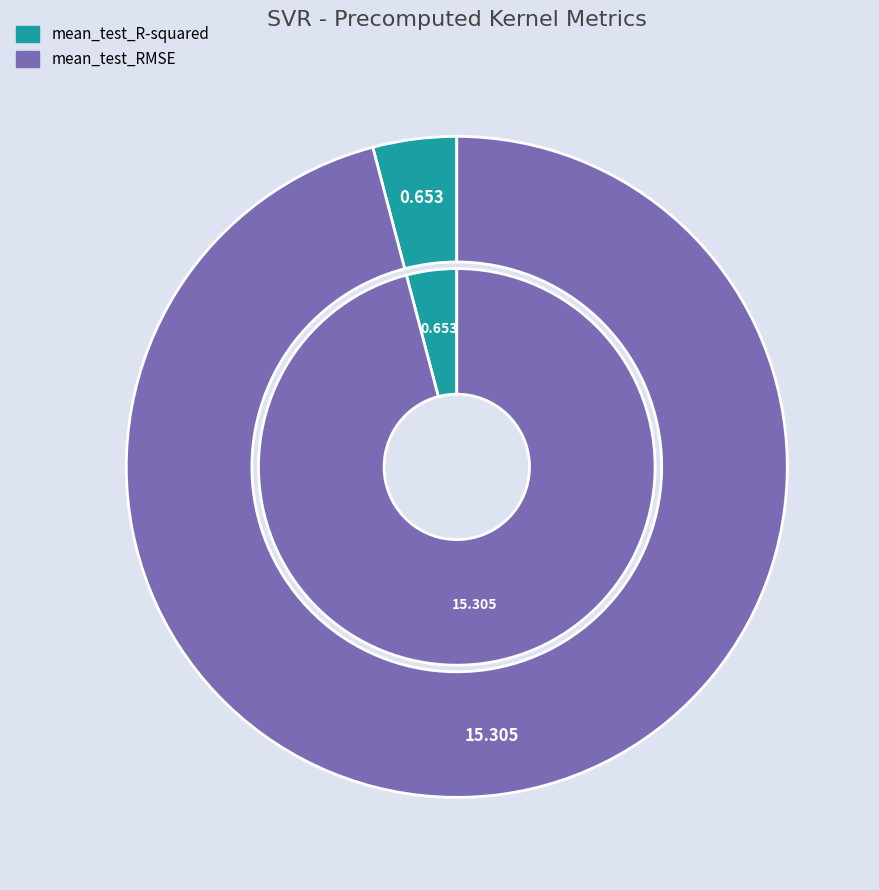

Count the number of slices in the pie.

2